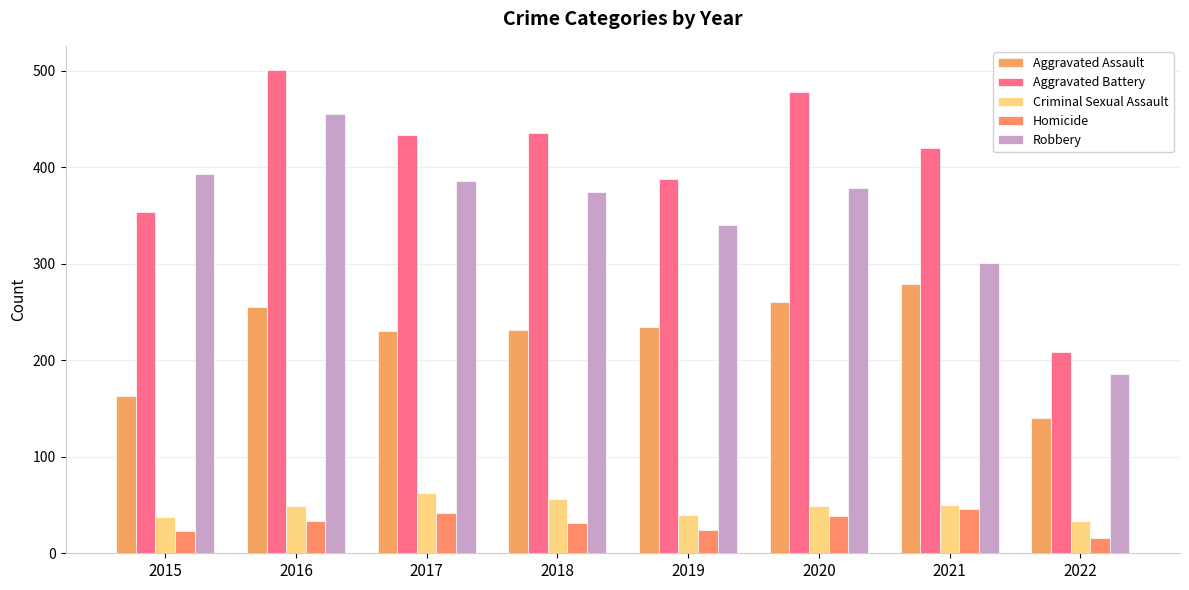

At which category is the sum across all series the highest?

2016